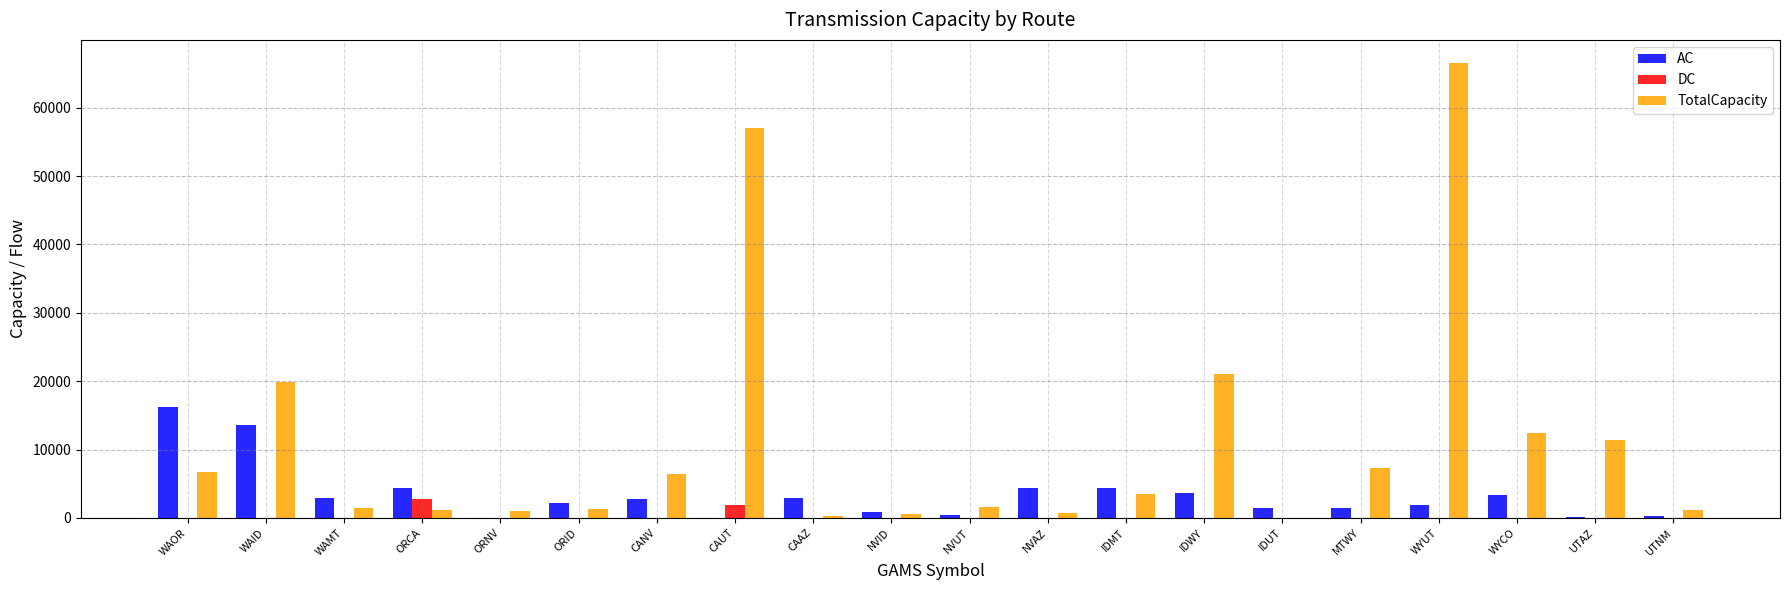

Which series has the largest range (max minus min)?

TotalCapacity